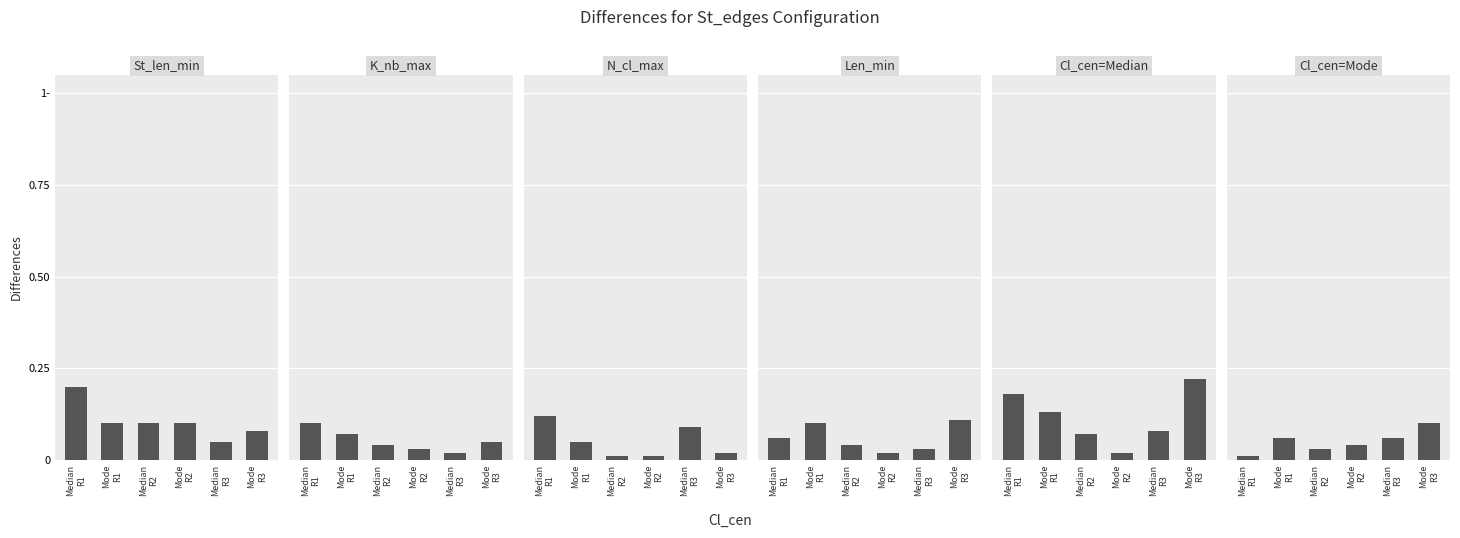

Rank the series by their maximum value, from highest to lowest.

Cl_cen=Median, St_len_min, N_cl_max, Len_min, K_nb_max, Cl_cen=Mode